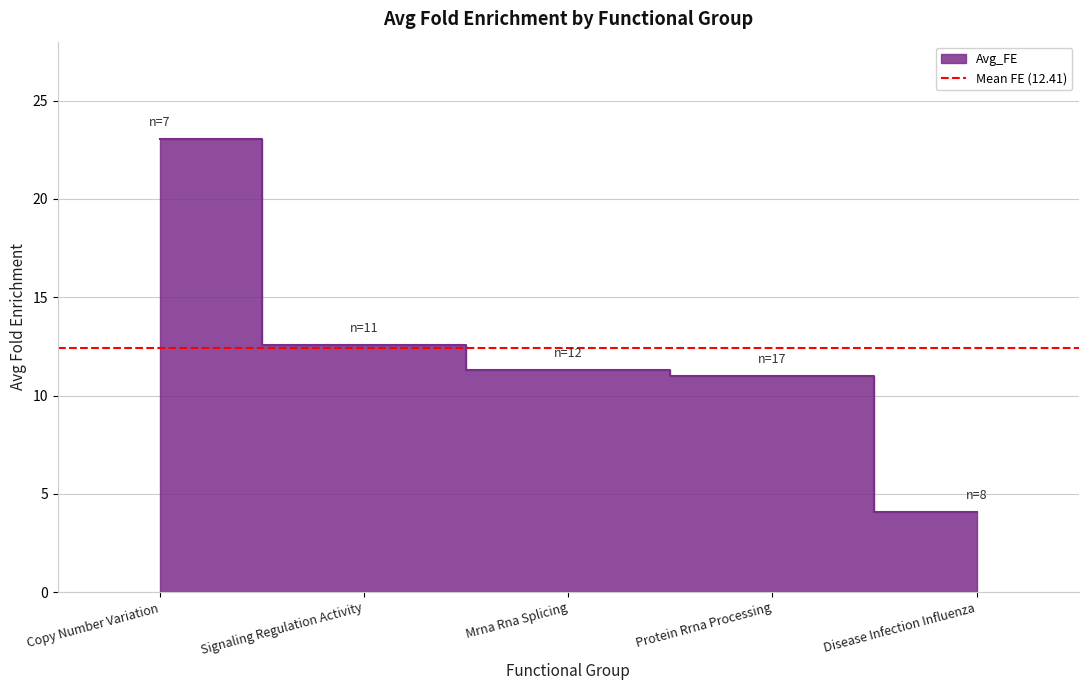

List the labels in order of value, smallest first.

Disease Infection Influenza, Protein Rrna Processing, Mrna Rna Splicing, Signaling Regulation Activity, Copy Number Variation